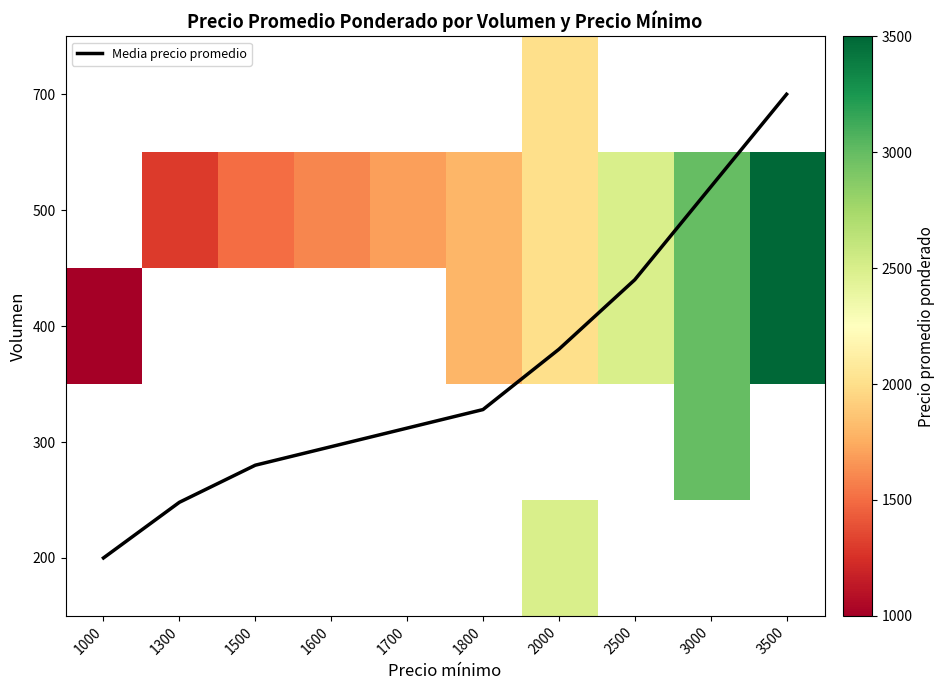

Between 1300 and 3500, which is larger?

3500